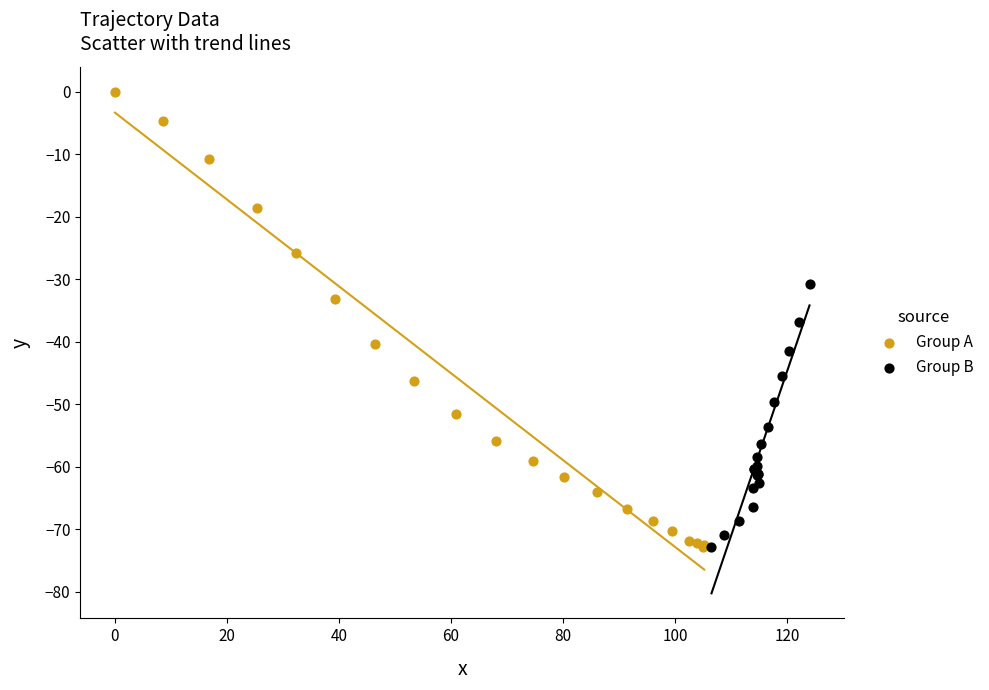

What are all the series names shown in the legend?

Group A, Group B